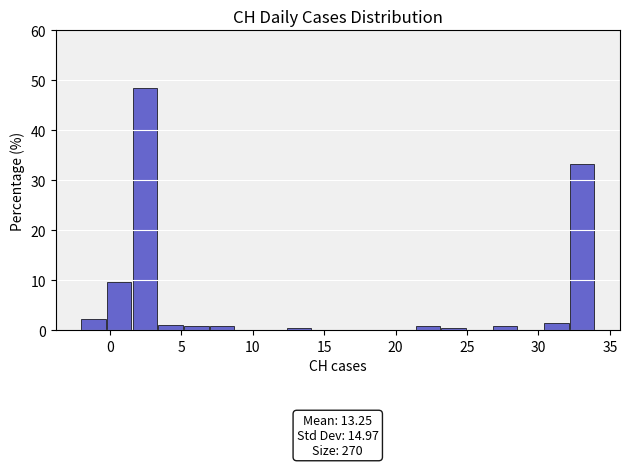

Read against the x-axis, roughly where is the centre of the tallest bar?

2.5